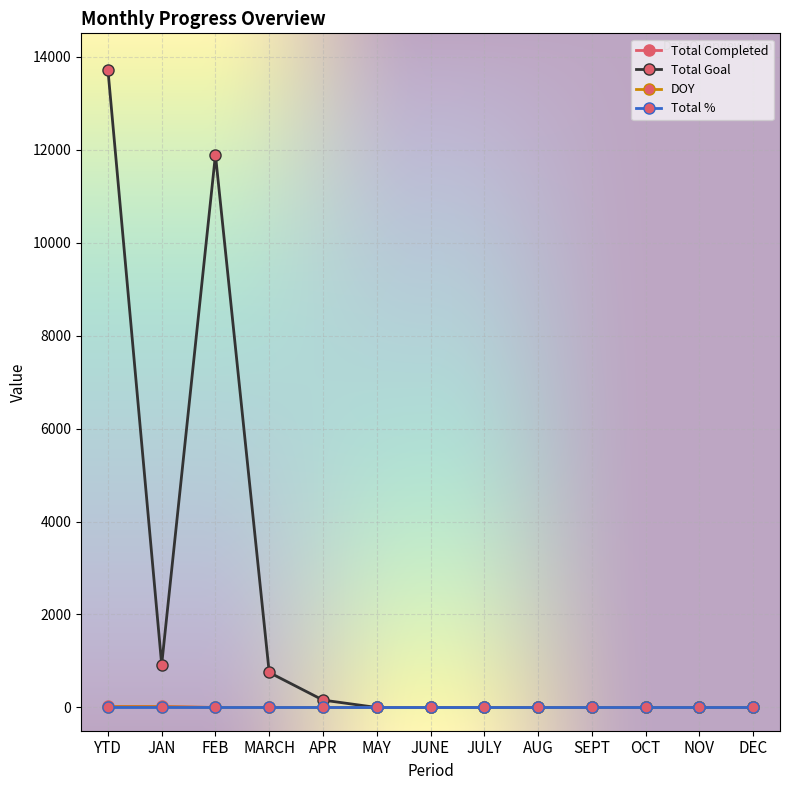

Which series has the widest spread of values?

Total Goal